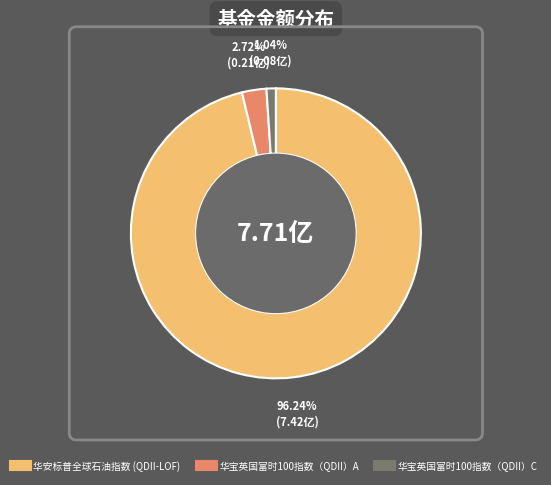

Is it true that 华宝英国富时100指数（QDII）A is 11% of the pie?

False